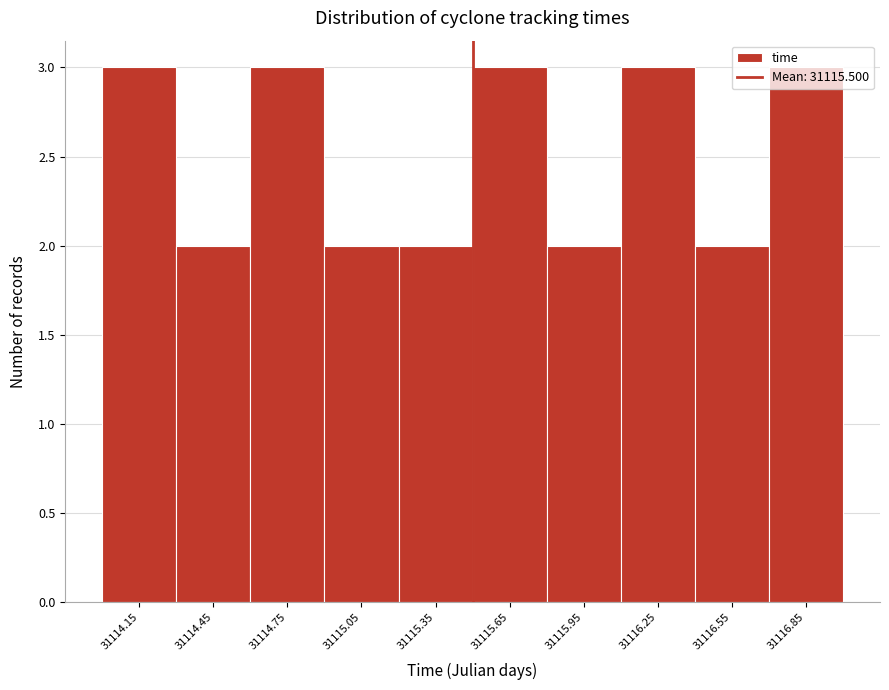

Reading left to right, transcribe this chart: for each bar, give the range it covers on the x-axis and its height. The values are not printed on the chart, so give them approximately, as read against the axis.

31114.0 to 31114.3: 3
31114.3 to 31114.6: 2
31114.6 to 31114.9: 3
31114.9 to 31115.2: 2
31115.2 to 31115.5: 2
31115.5 to 31115.8: 3
31115.8 to 31116.1: 2
31116.1 to 31116.4: 3
31116.4 to 31116.7: 2
31116.7 to 31117.0: 3